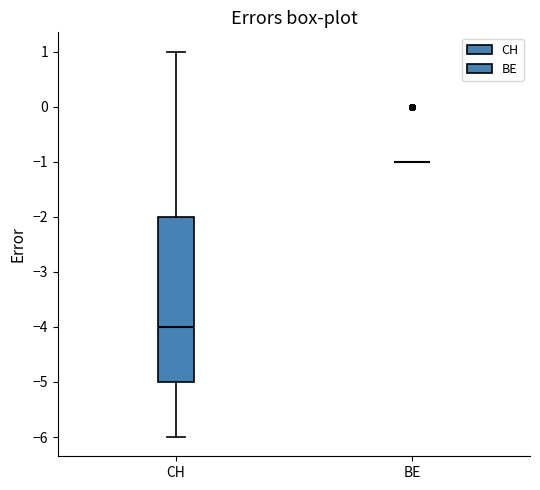

Where is the upper edge of the box for CH on the y-axis? The values are not printed on the chart, so give them approximately, as read against the axis.

-2